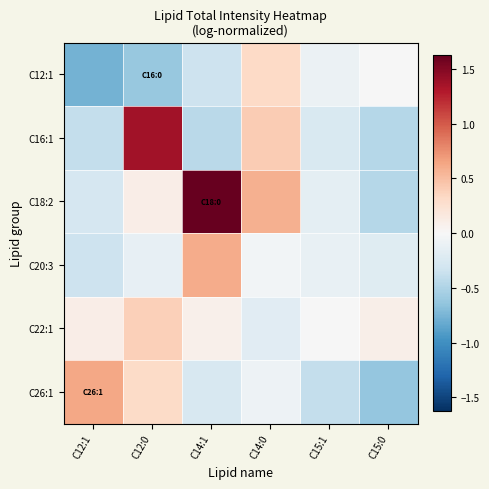

What is the spread (max minus min) of values at C12:0?

2.0